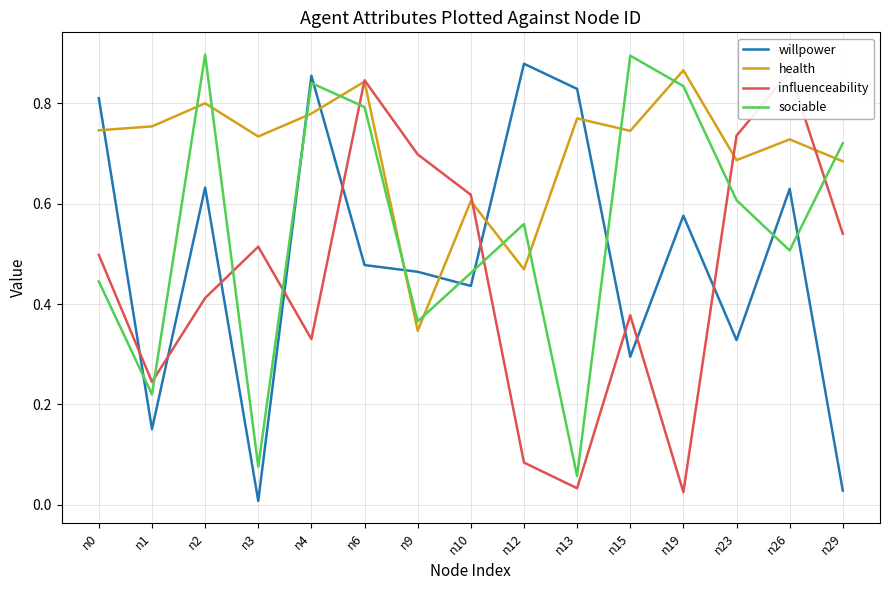

Which series changed the most between n9 and n13?

influenceability